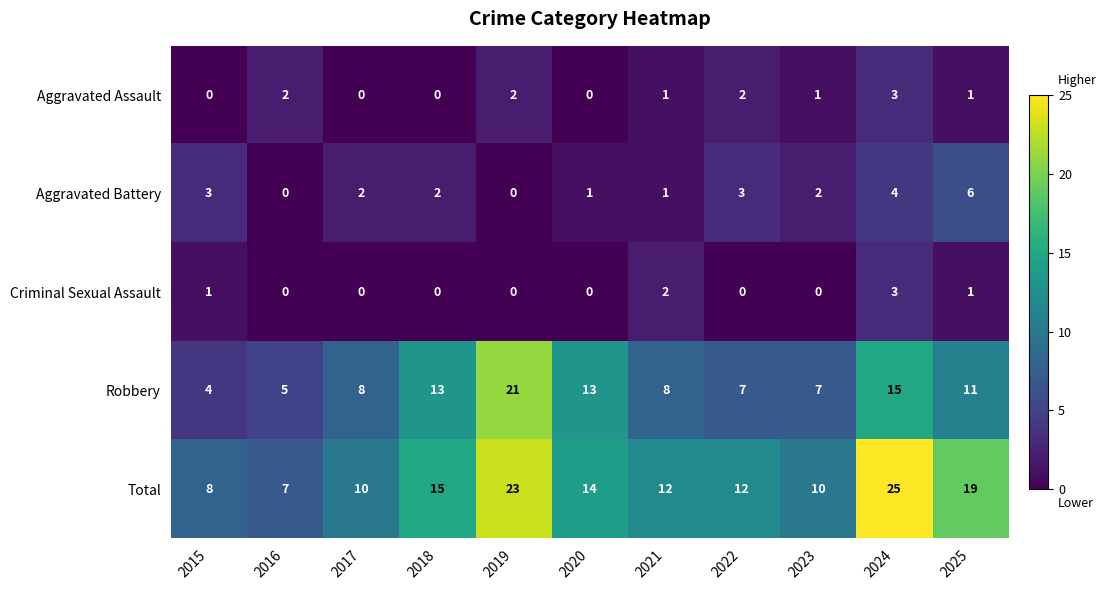

What is the difference between the second highest and minimum values in the Total series?

16